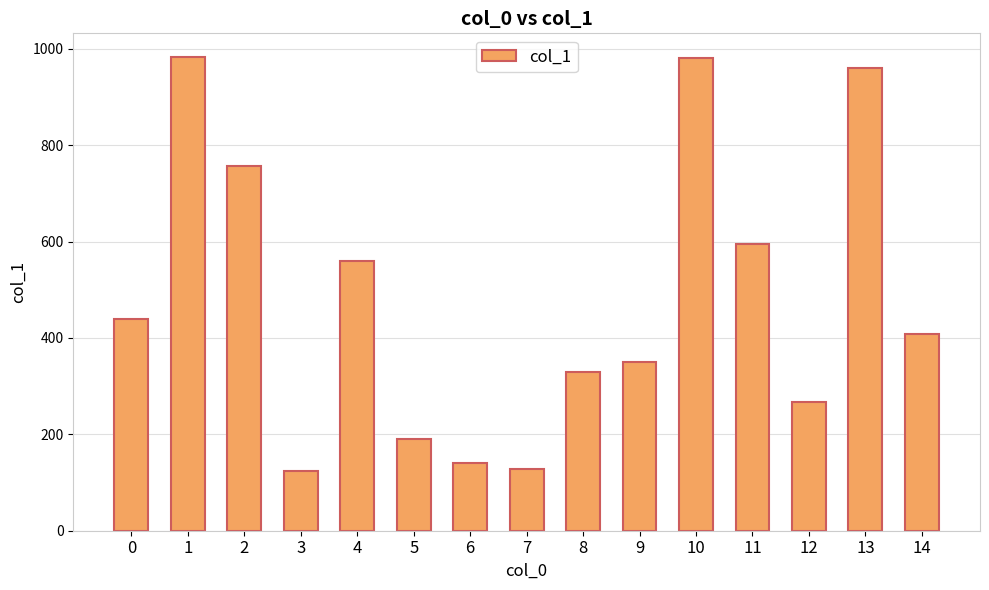

Is it true that the value at 9 is 351?

True